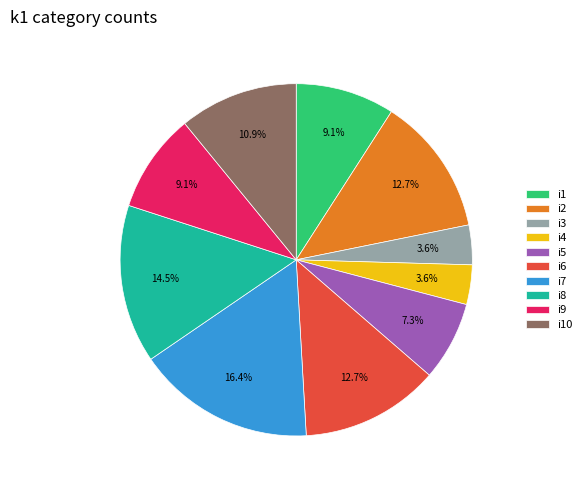

What percentage do i7 and i8 together represent?

30.9%